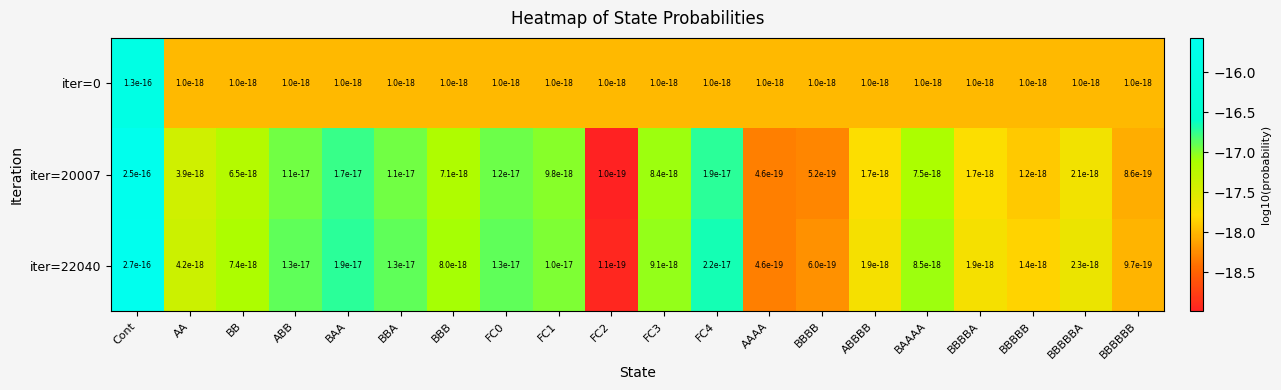

The iter=22040 series shows -8.7 at FC4. True or false?

False